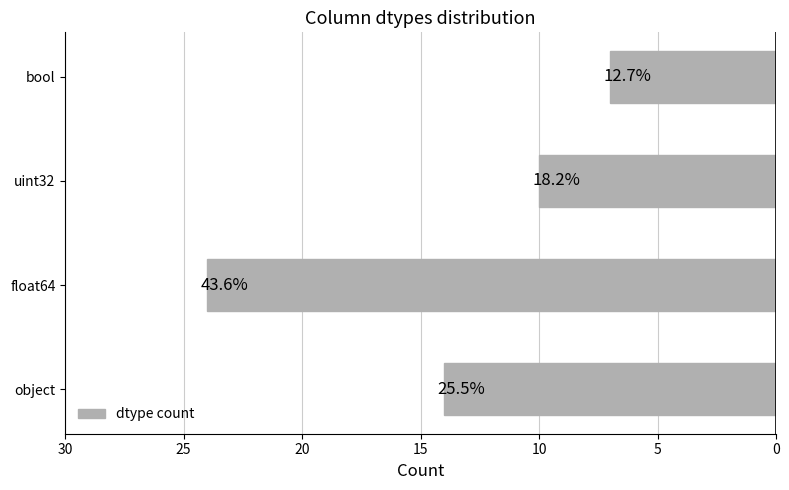

How many bars are there in total?

4